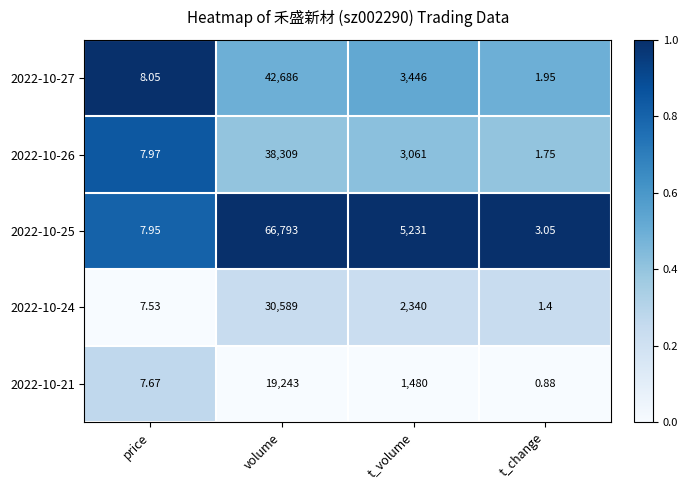

At which category is the sum across all series the highest?

volume